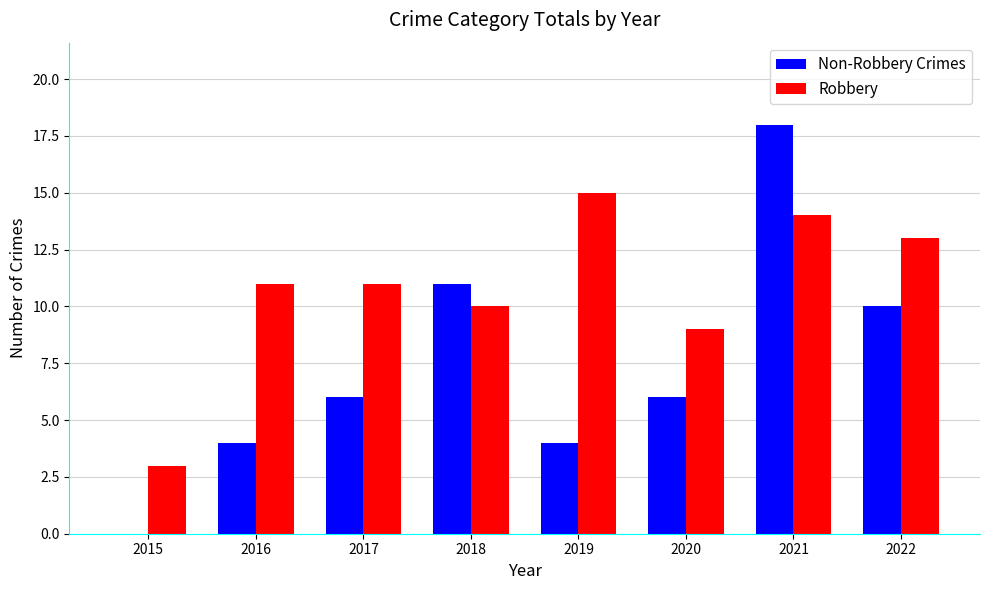

True or false: Robbery has a value of 10 at 2018.

True